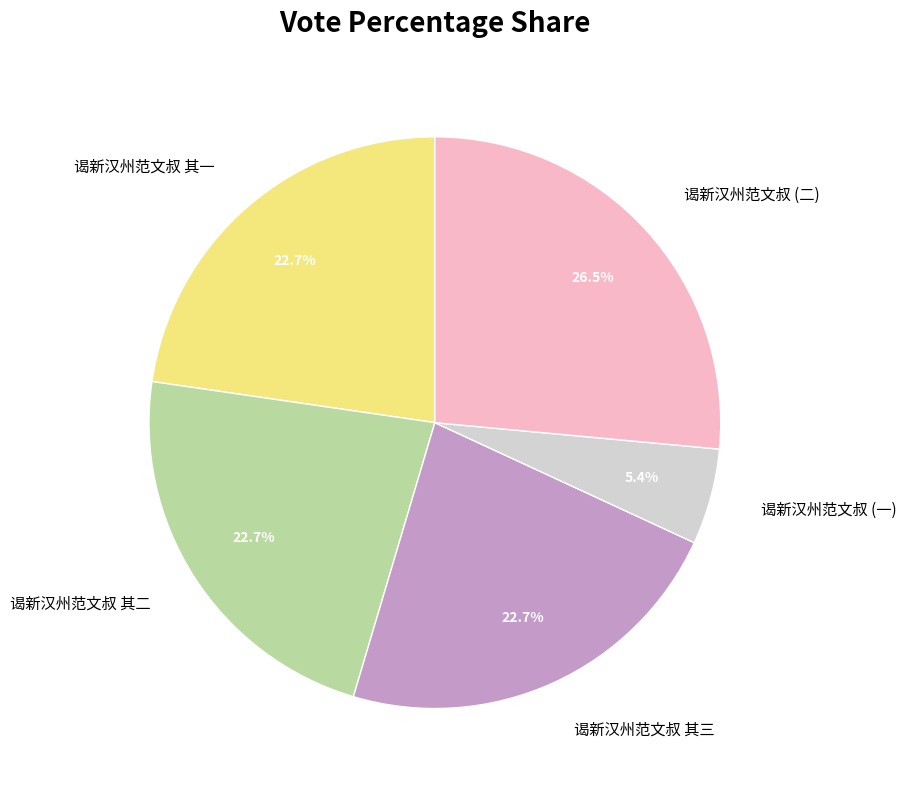

True or false: 谒新汉州范文叔 其一 accounts for 23% of the total.

True